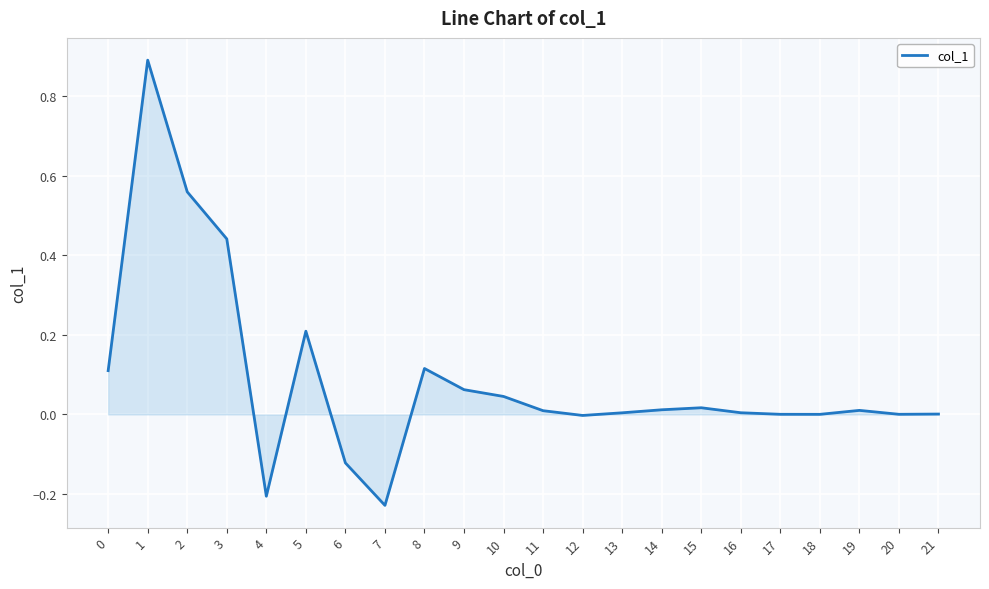

Which label corresponds to the largest value in the chart?

1